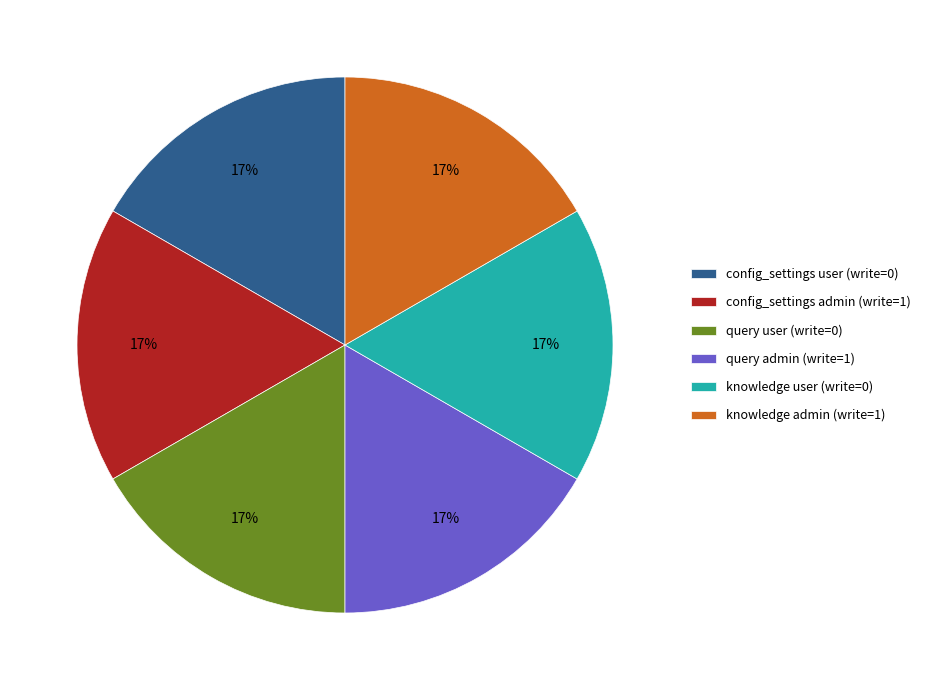

Do config_settings user (write=0) and query user (write=0) together represent more than half of the pie?

No